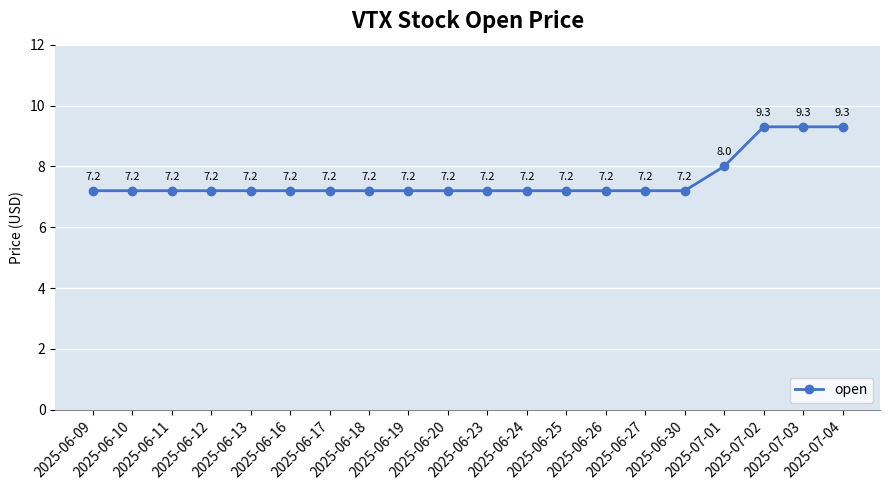

What is the label of the 5th point from the left?

2025-06-13